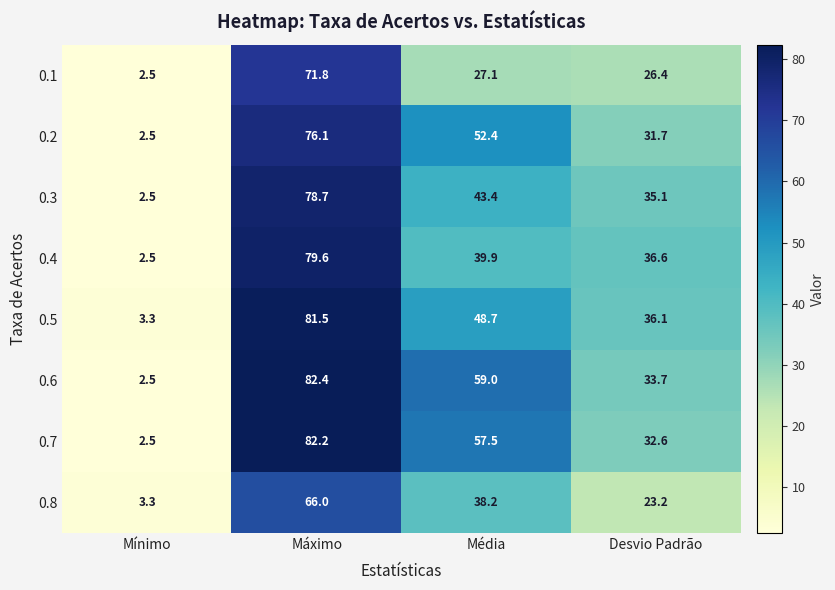

At which label does 0.8 first exceed 38?

Máximo